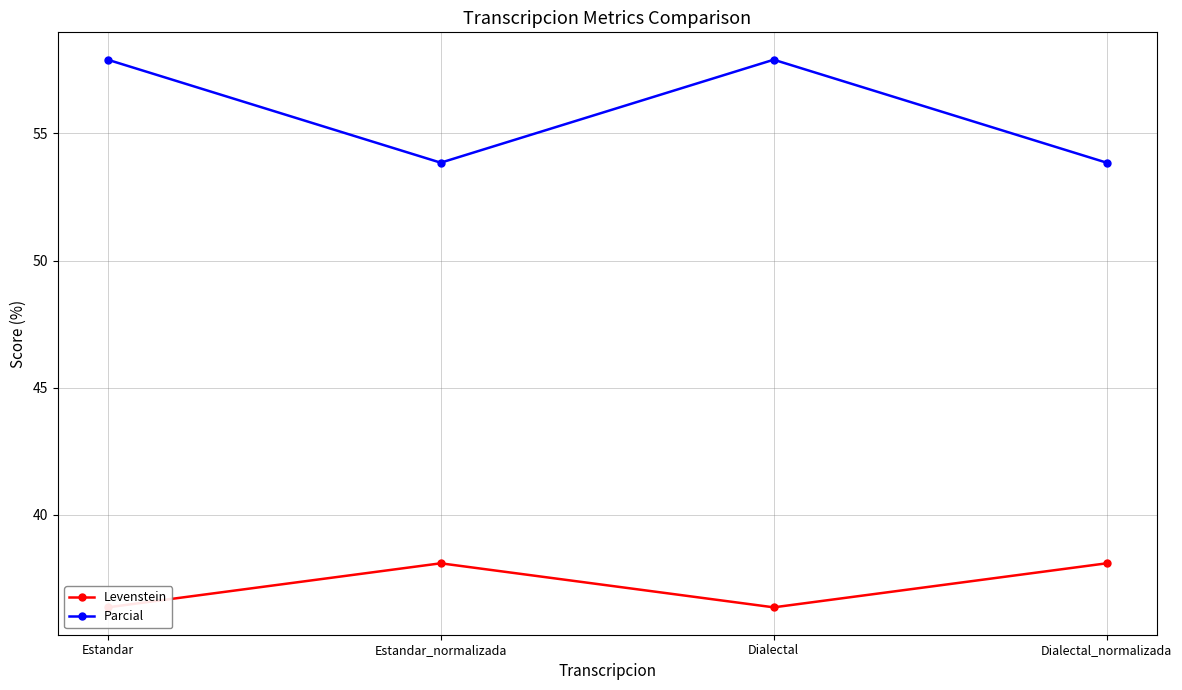

What is the maximum value shown in the chart?

57.9